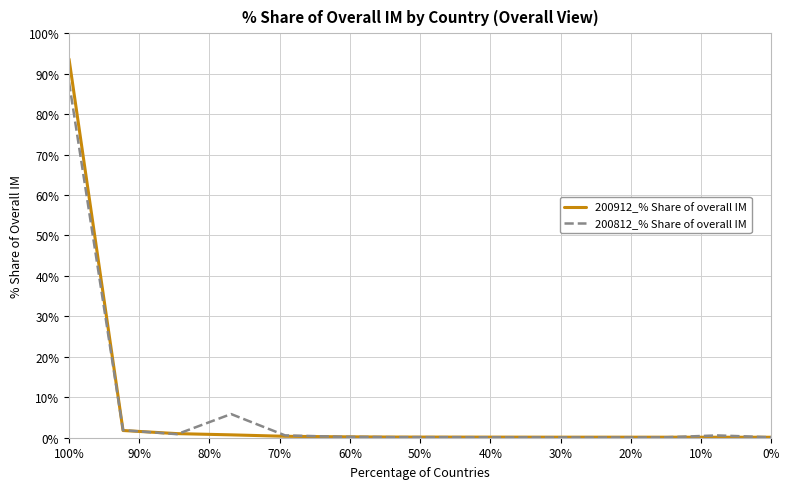

At which category is the sum across all series the highest?

100%